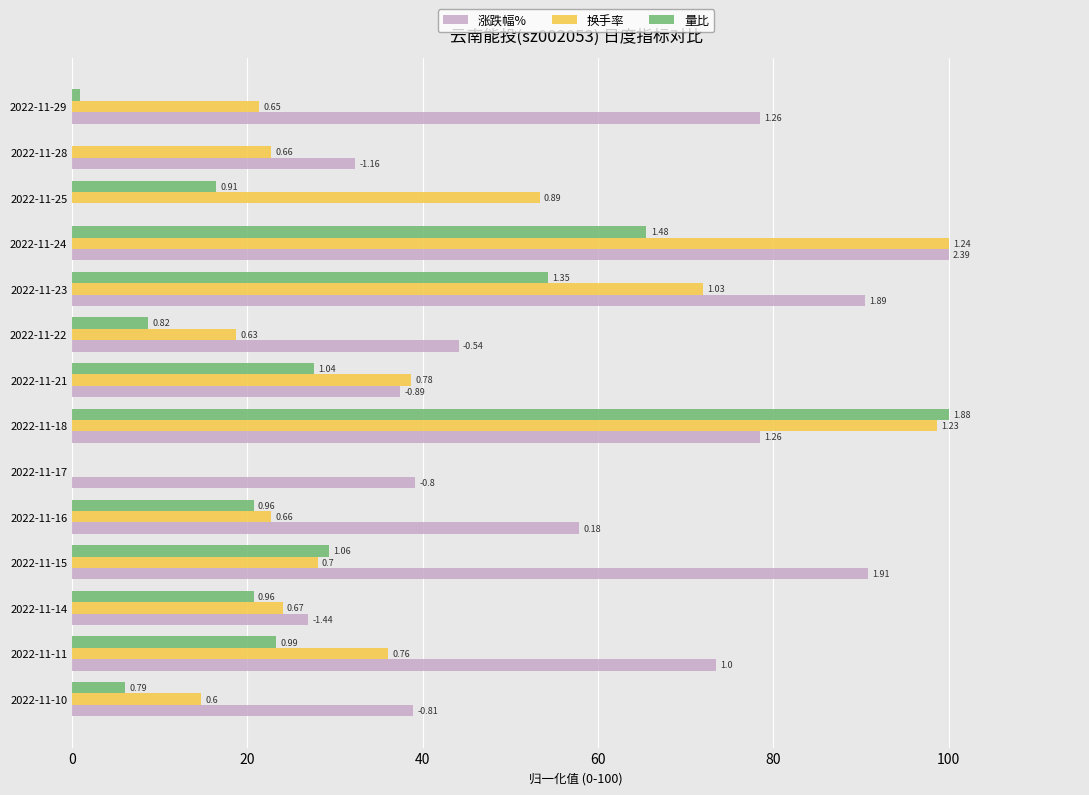

What are all the series names shown in the legend?

涨跌幅%, 换手率, 量比